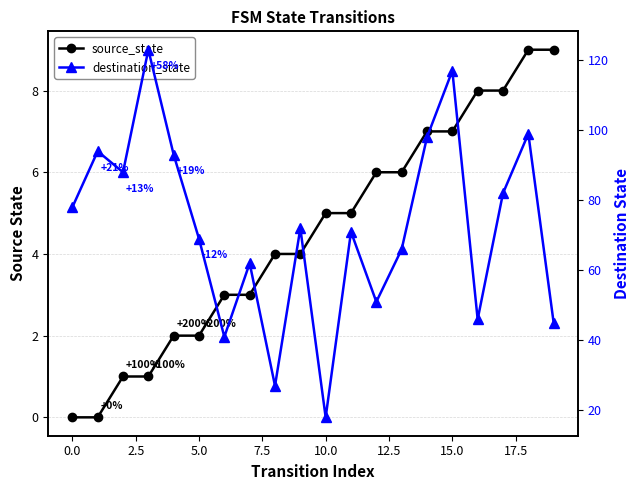

What is the maximum value for source_state?

9